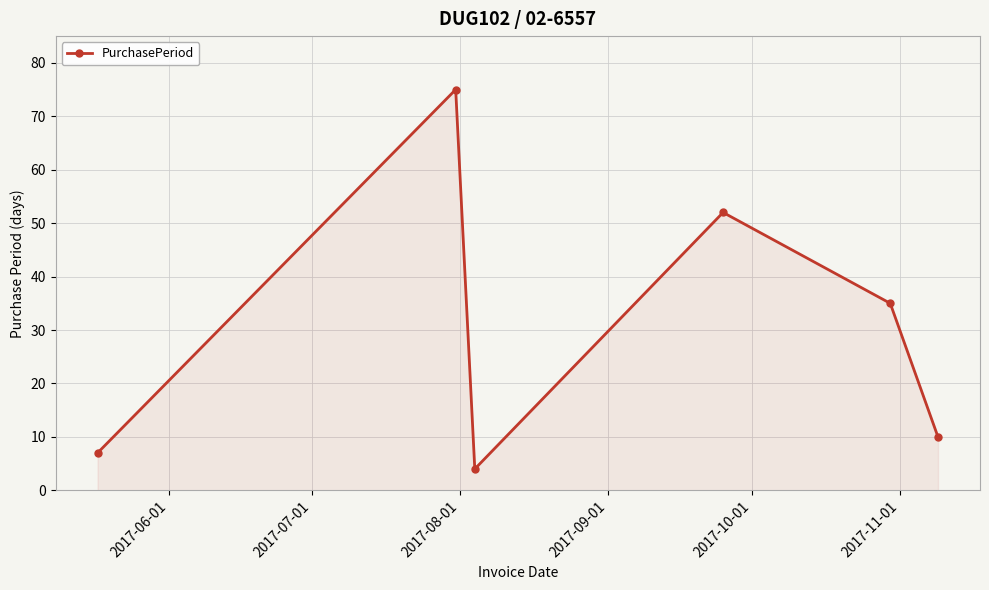

What is the difference between the maximum and minimum values?

71